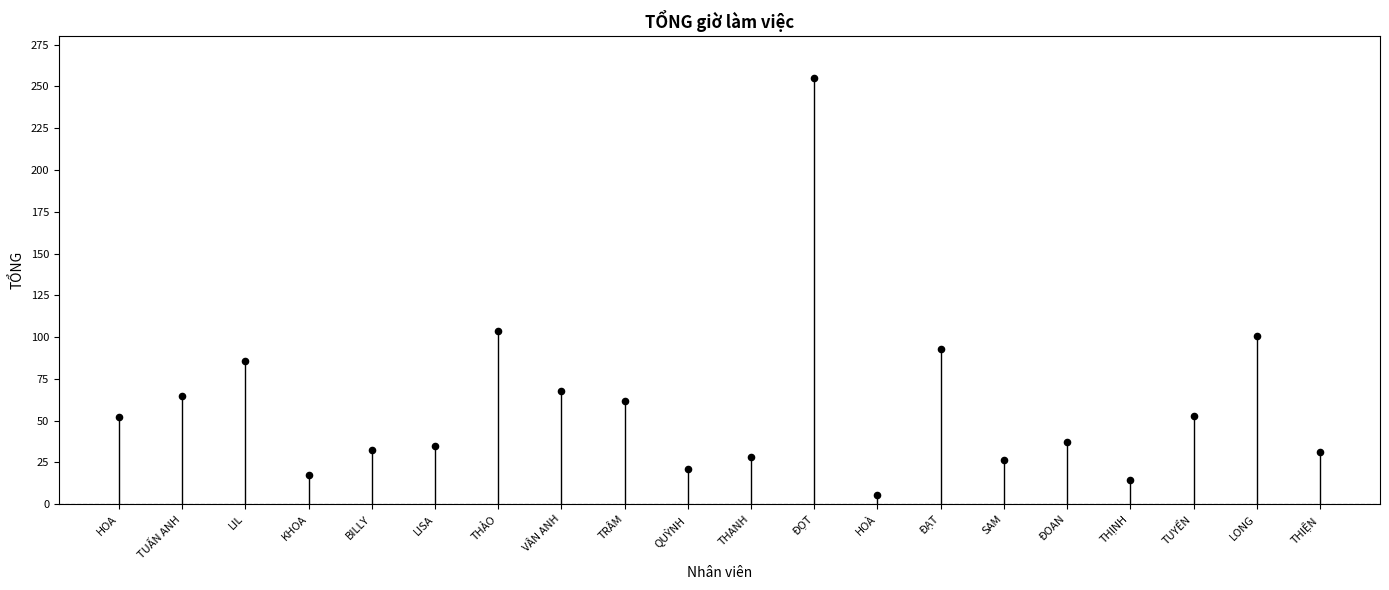

What Y value in the scatter plot is closest to 130?

103.5